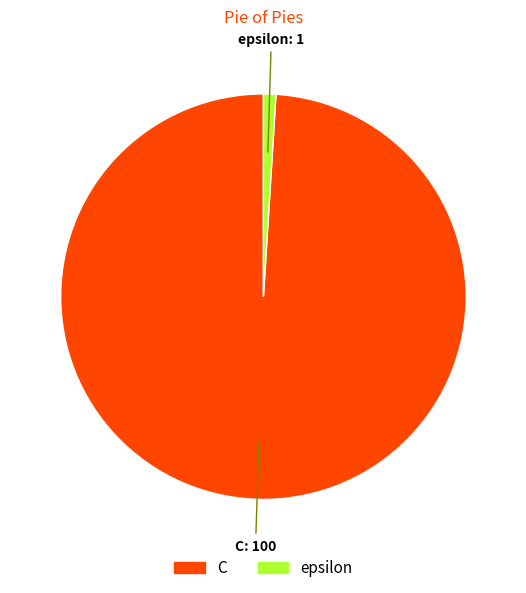

How many segments does this pie chart have?

2